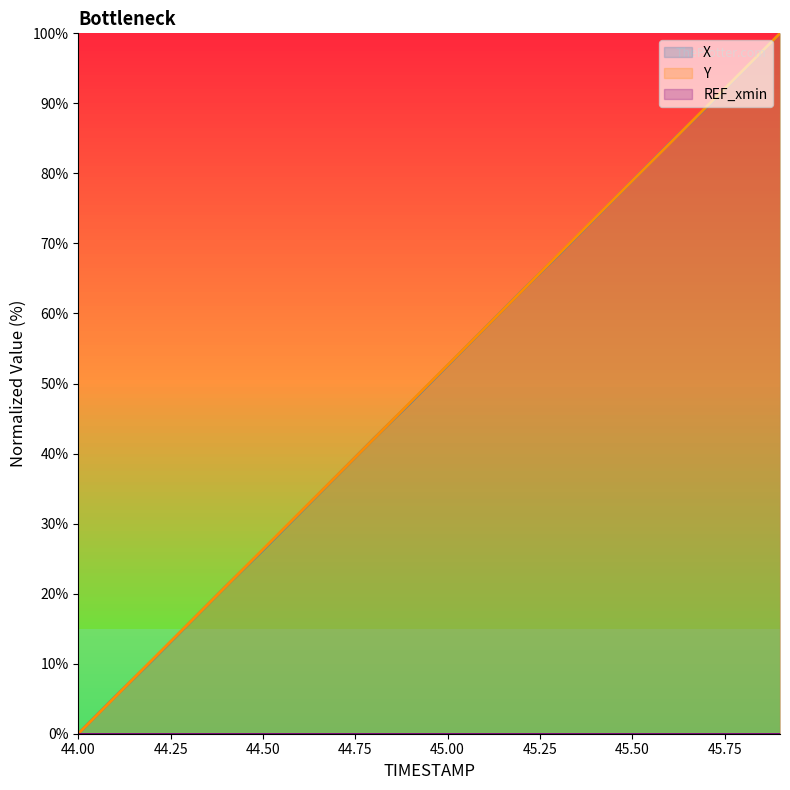

Count the number of categories in the chart.

20